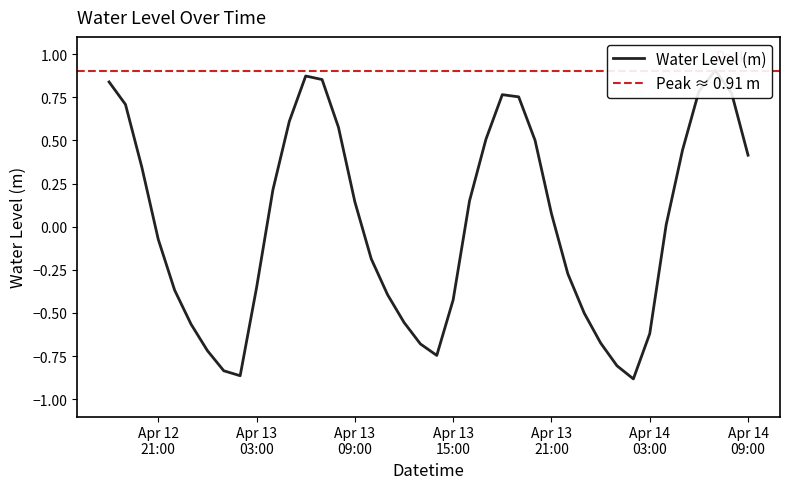

At which label is the value closest to 0?

2025-04-14 04:00:00